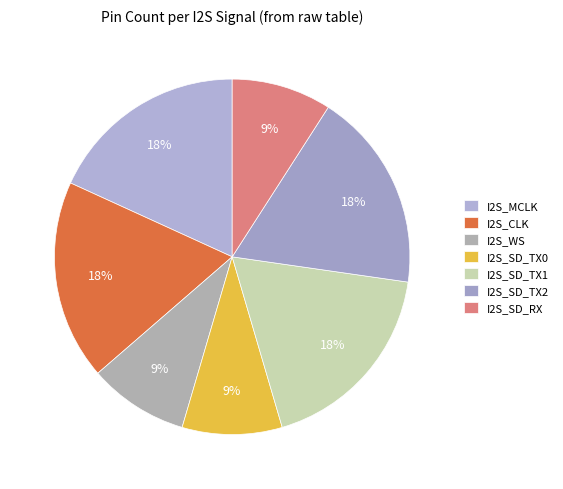

Count the number of slices in the pie.

7